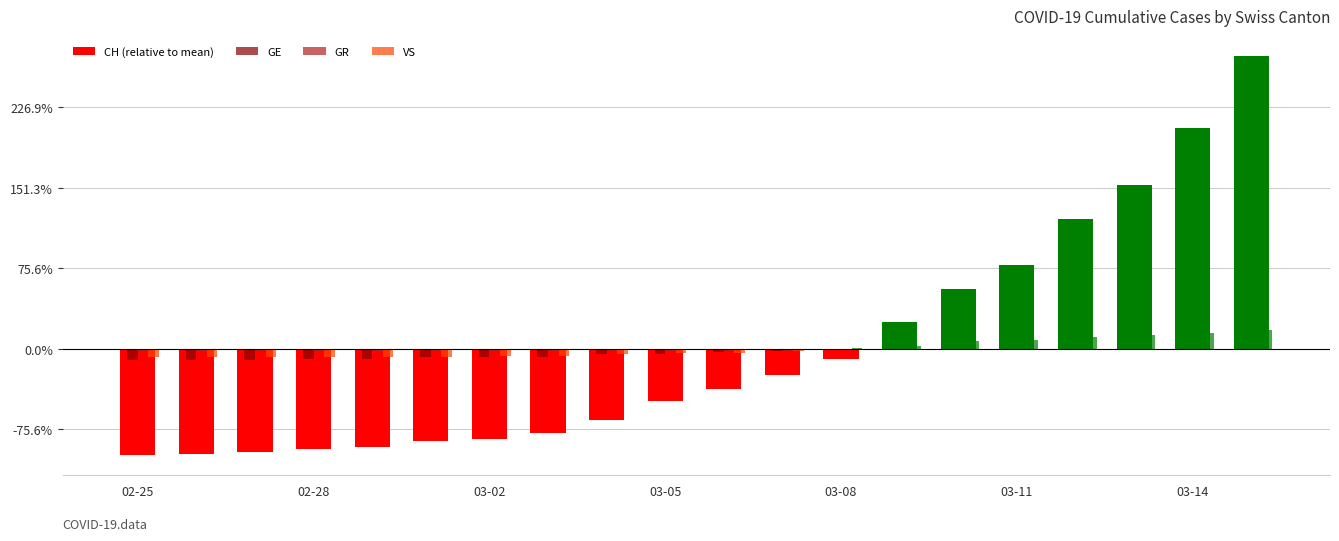

Are the bars horizontal?

No